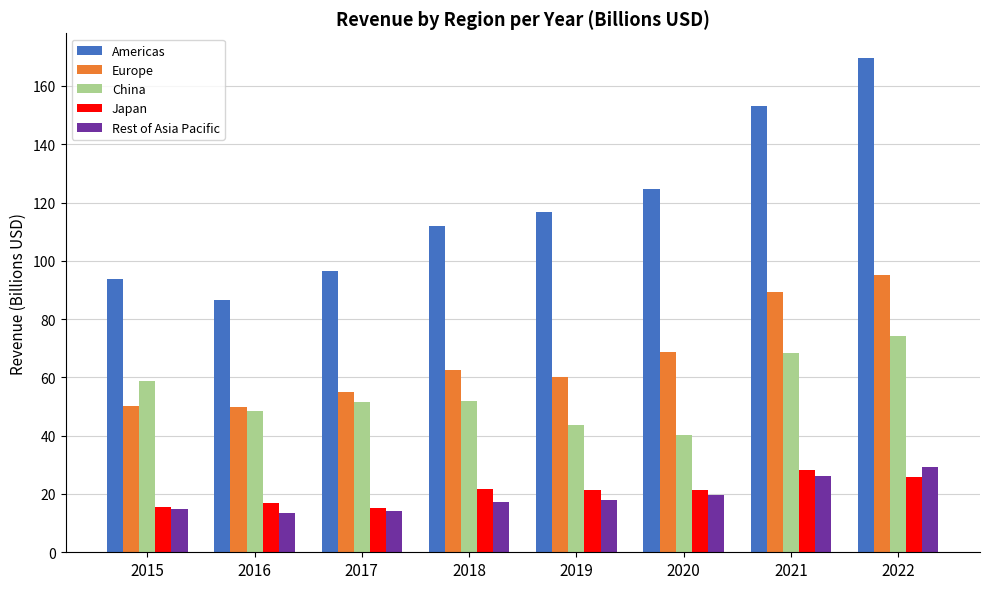

At which label is Americas closest to 128?

2020